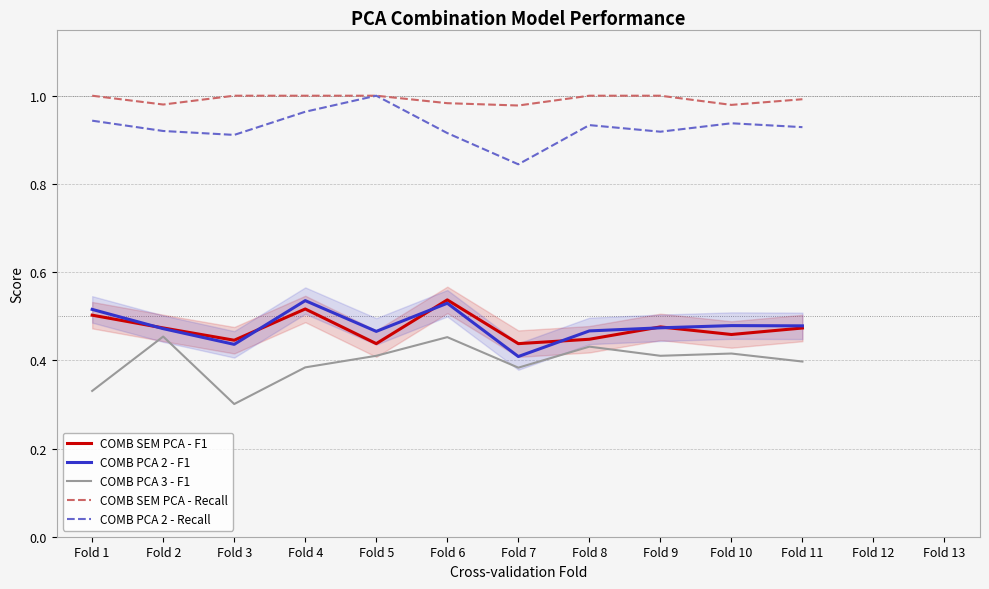

What is the difference between the COMB SEM PCA - F1 values at Fold 5 and Fold 4?

0.1